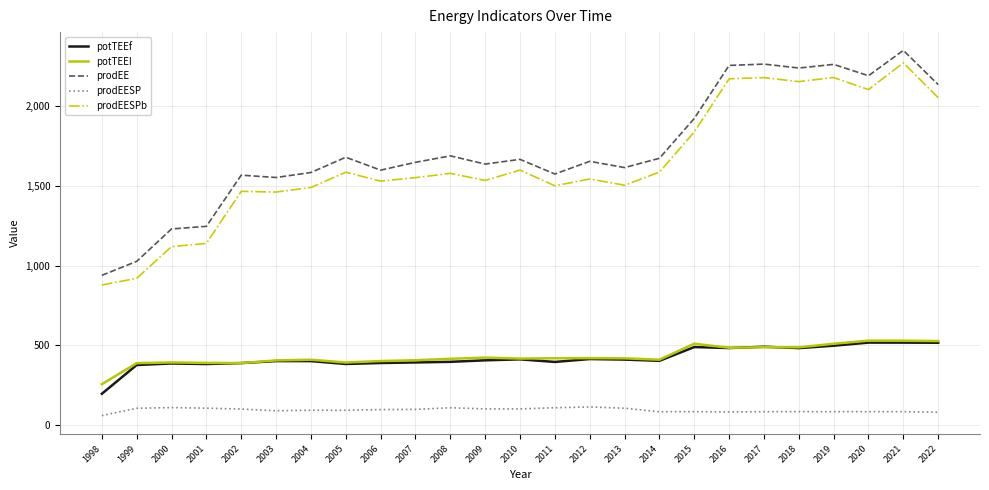

How many distinct data groups are displayed?

5